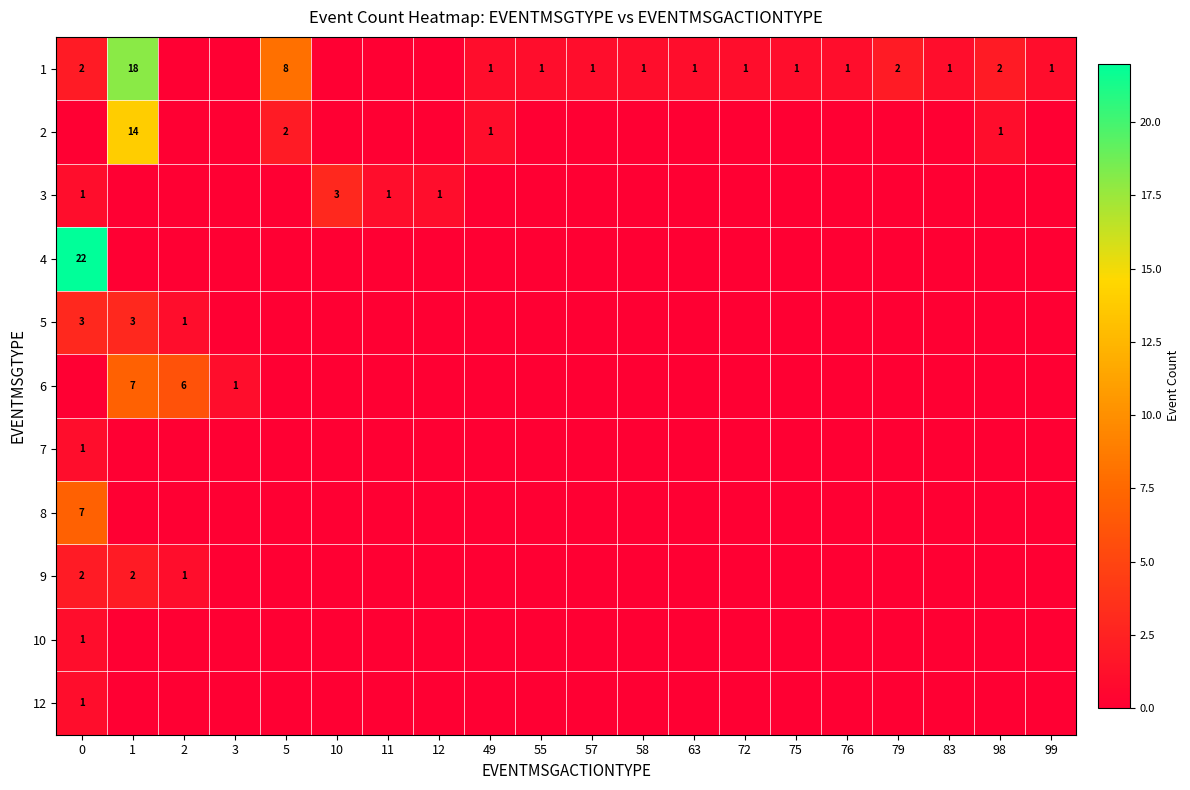

Is it true that 1 equals 3 at 0?

False